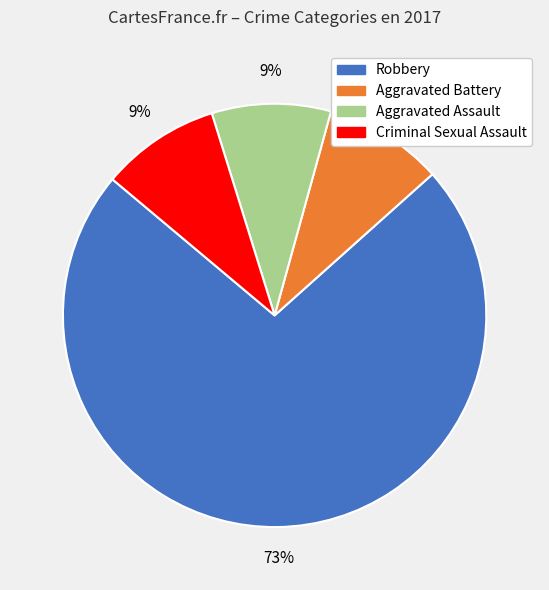

What is the majority slice?

Robbery